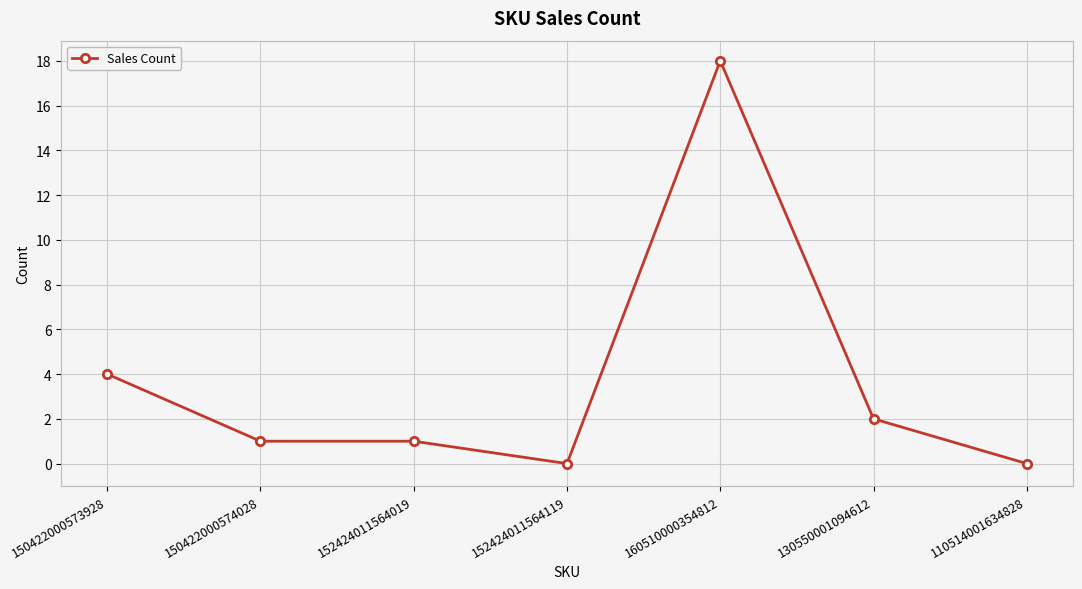

What position from the left is 130550001094612?

6